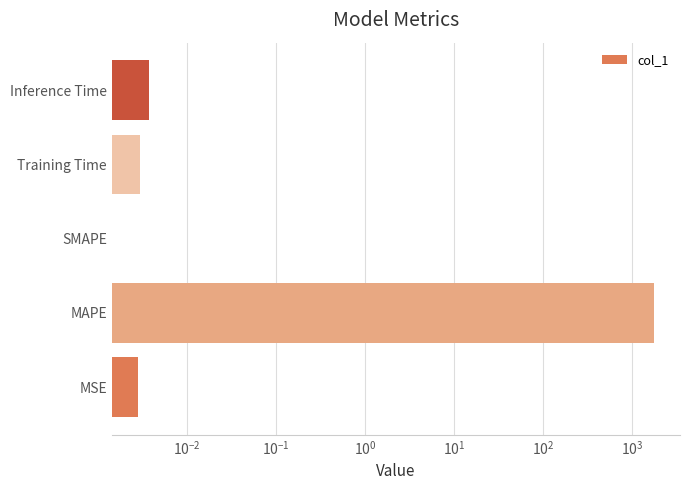

Which has a higher value, Training Time or SMAPE?

Training Time